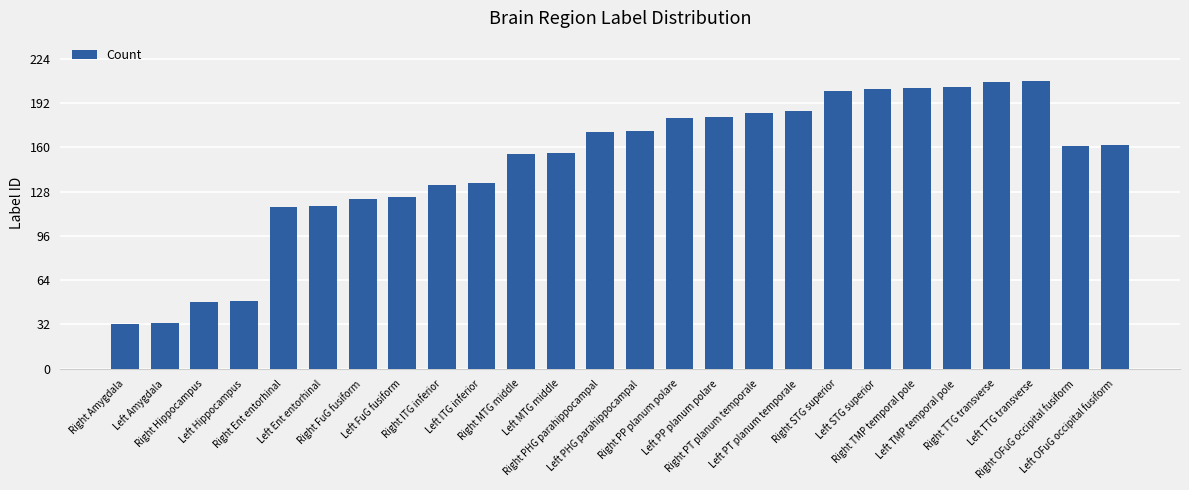

What is the value of the 13th bar from the left?

171